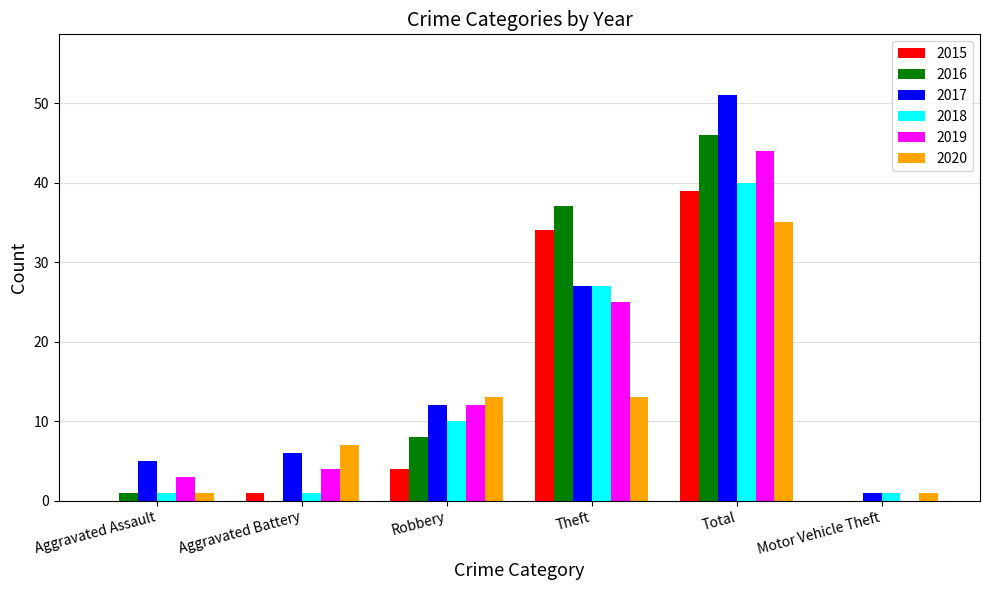

Does the chart contain stacked bars?

No